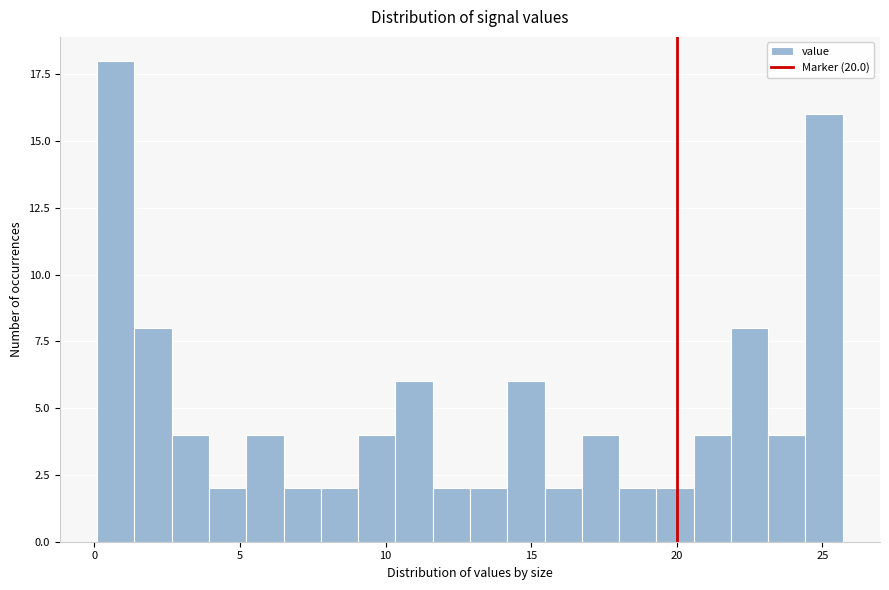

Around what value on the x-axis is the tallest bar? Give the approximate position of its centre, as read against the axis.

0.5